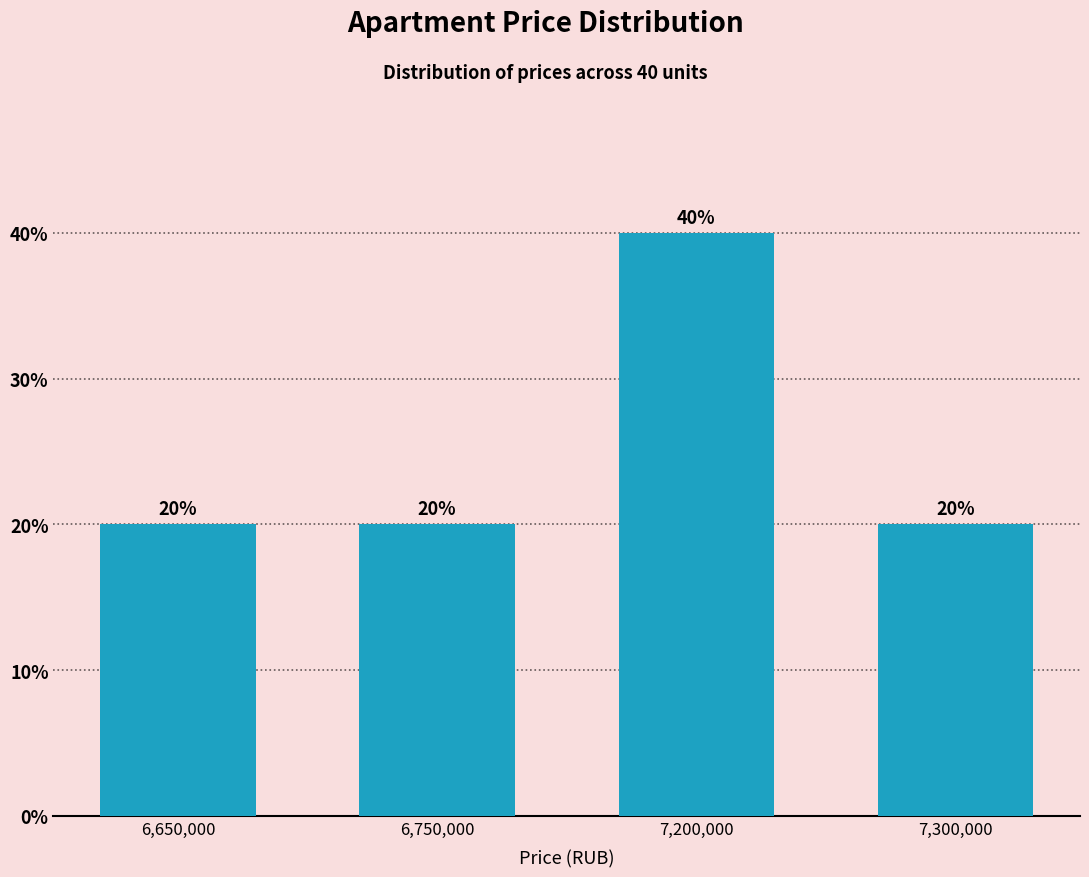

Reading left to right, list all the values displayed in this chart.

6,650,000=20	6,750,000=20	7,200,000=40	7,300,000=20